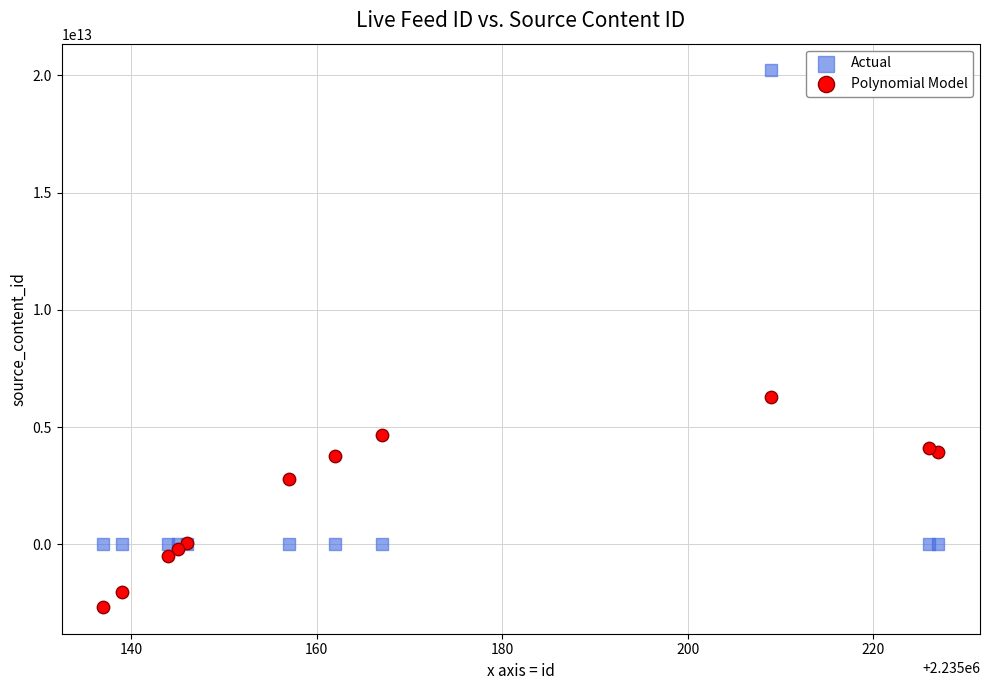

Which series contains the highest Y value?

Actual